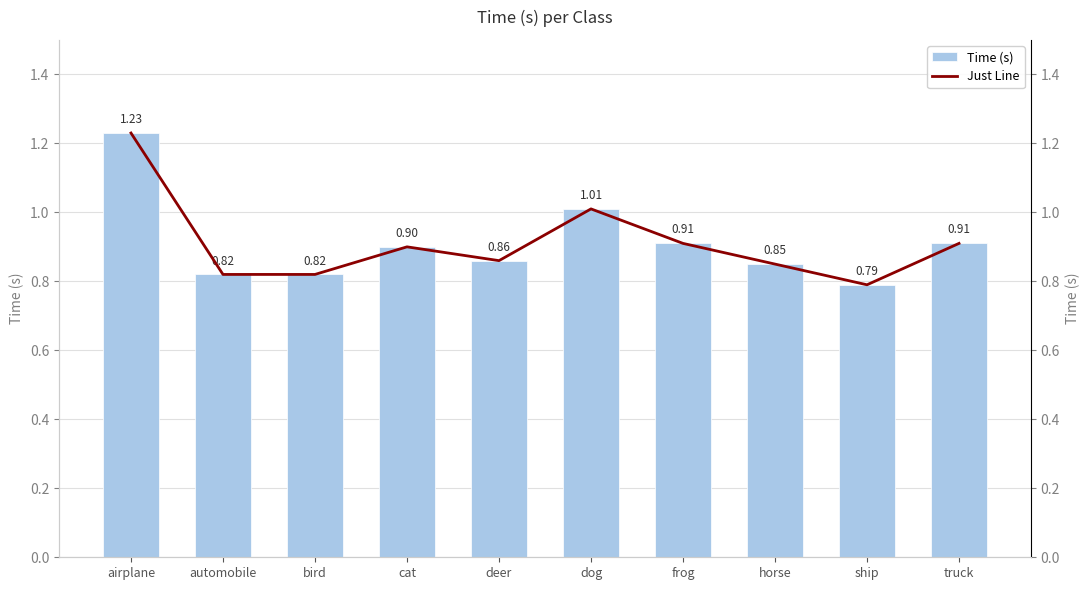

What is the lowest value of the Time (s) series?

0.8